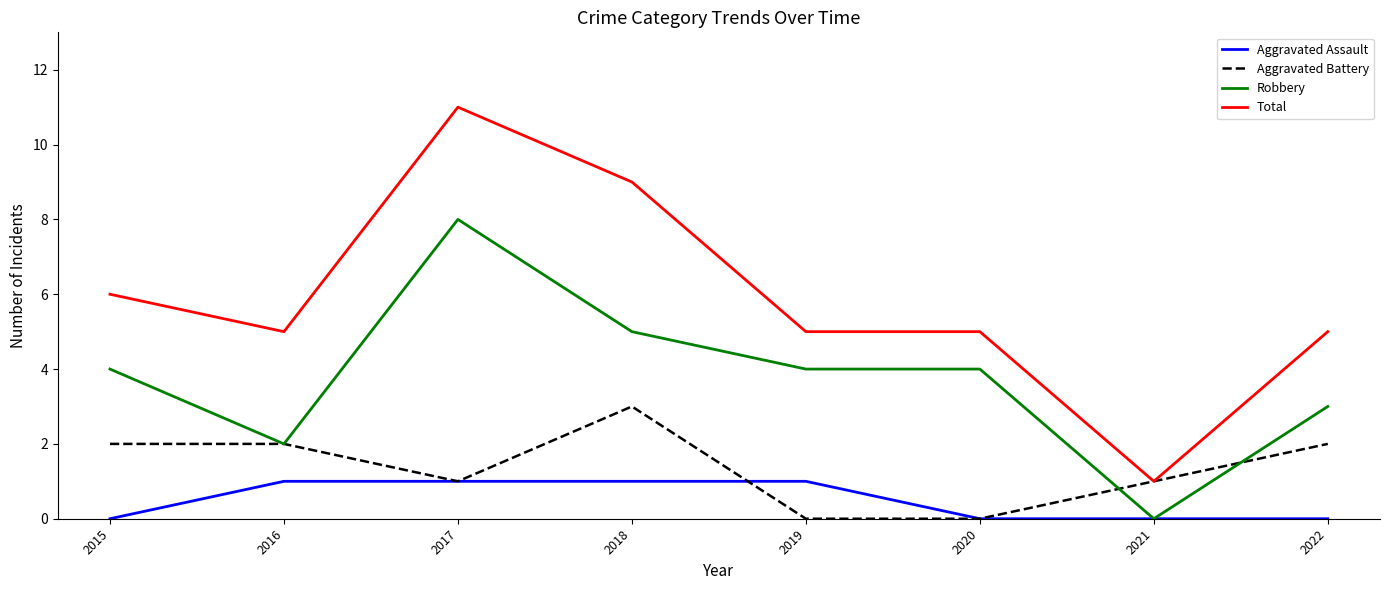

Which series changed the most between 2020 and 2022?

Aggravated Battery